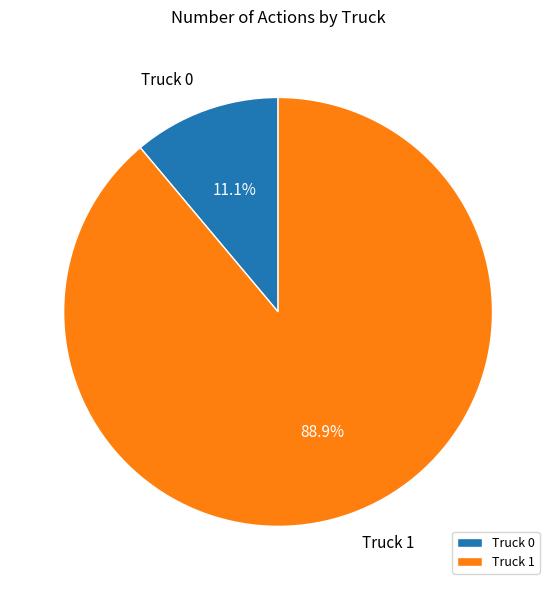

True or false: Truck 1 accounts for 76% of the total.

False